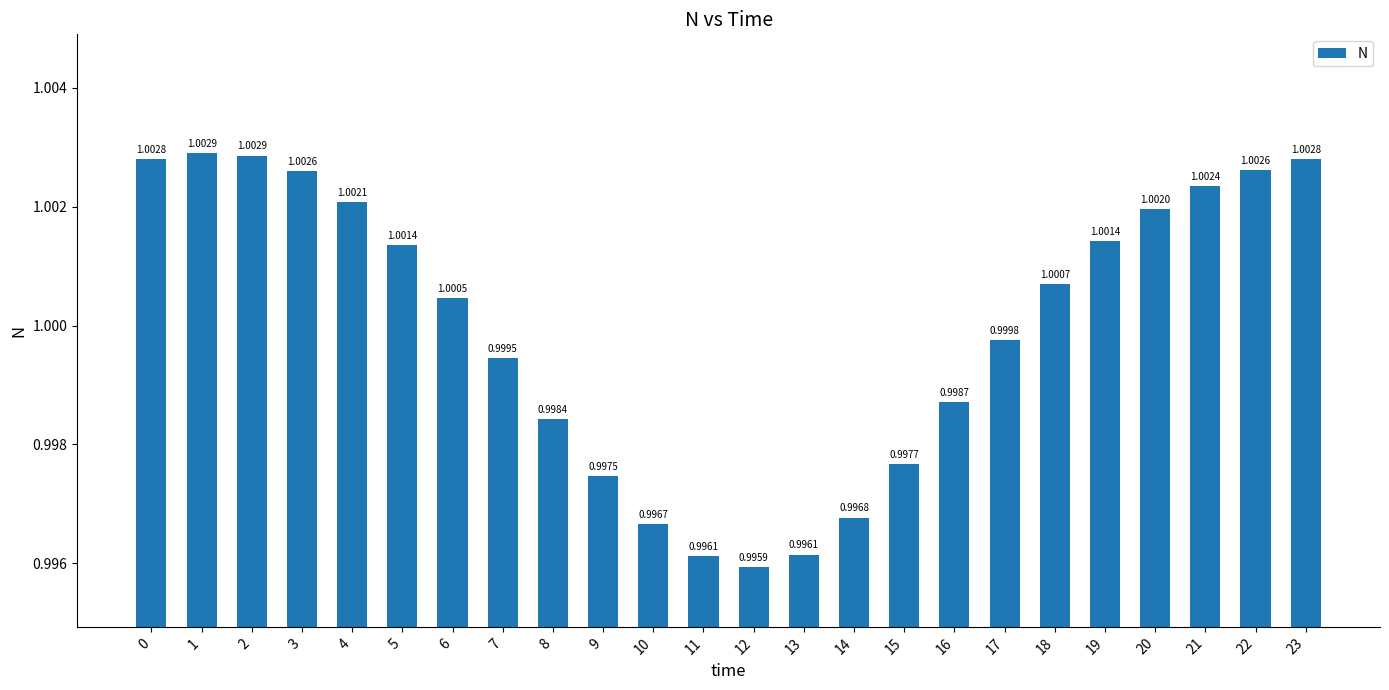

What is the maximum value shown in the chart?

1.0